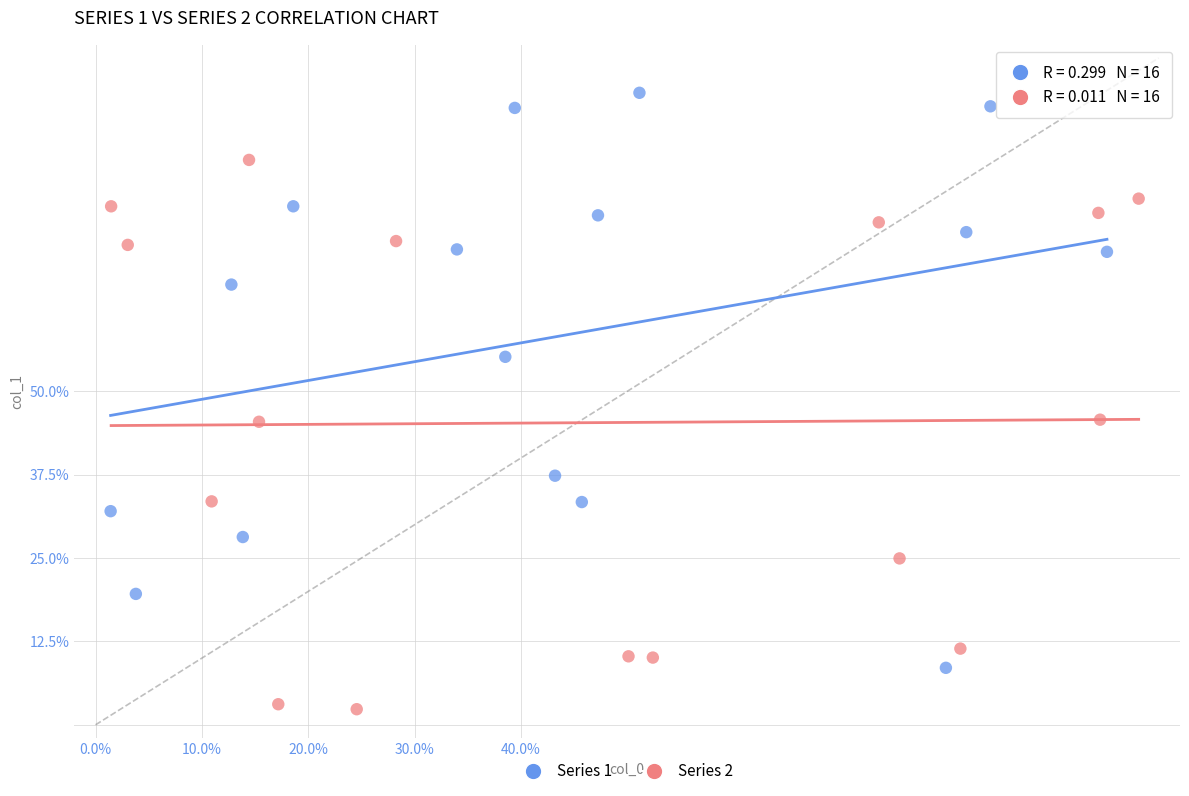

Which series reaches the maximum Y coordinate?

Series 1